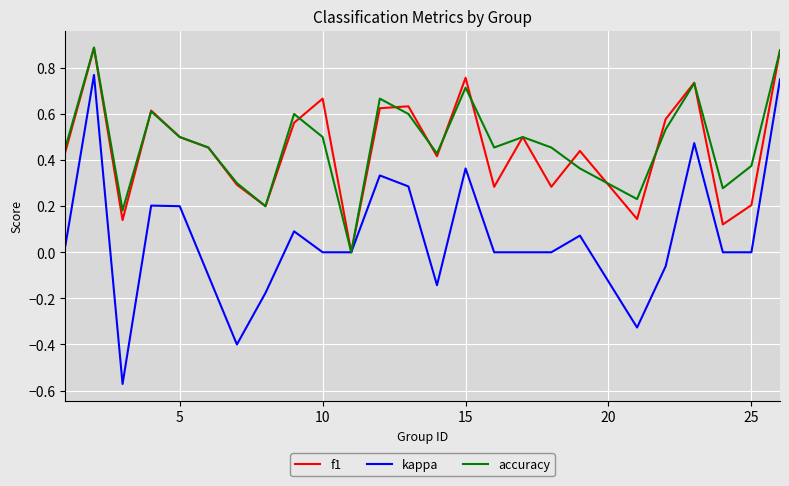

Which series has the largest range (max minus min)?

kappa